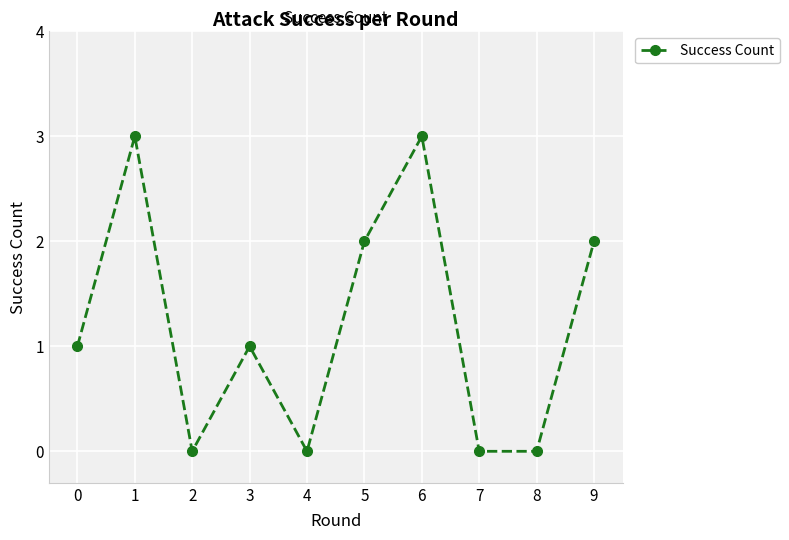

Count the values in the range 0 to 2.

8